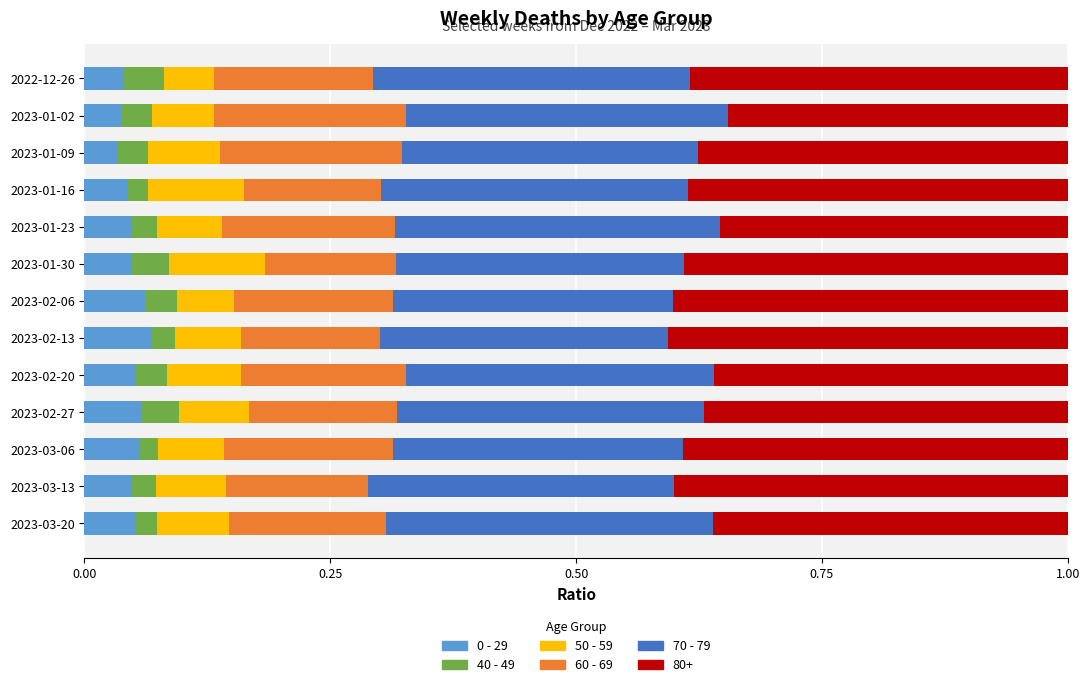

Is it true that 0 - 29 equals 0.1 at 2023-02-06?

True